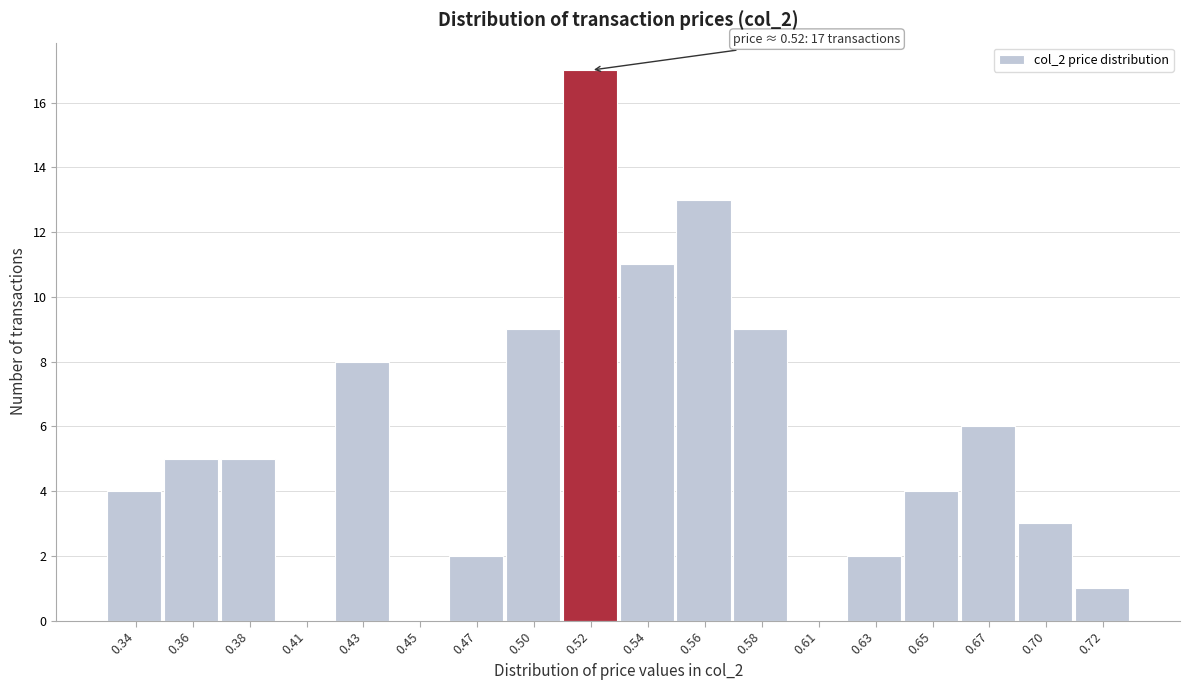

Reading left to right, extract all data points from this chart.

0.34=4	0.36=5	0.38=5	0.41=0	0.43=8	0.45=0	0.47=2	0.50=9	0.52=17	0.54=11	0.56=13	0.58=9	0.61=0	0.63=2	0.65=4	0.67=6	0.70=3	0.72=1